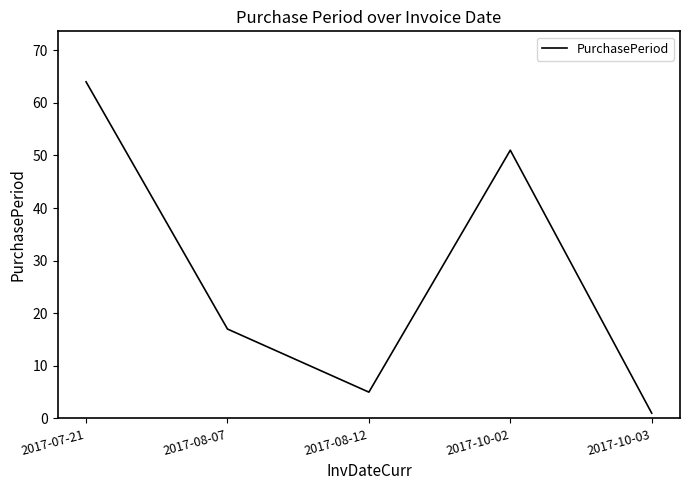

Is this an area chart (filled region under the line)?

No